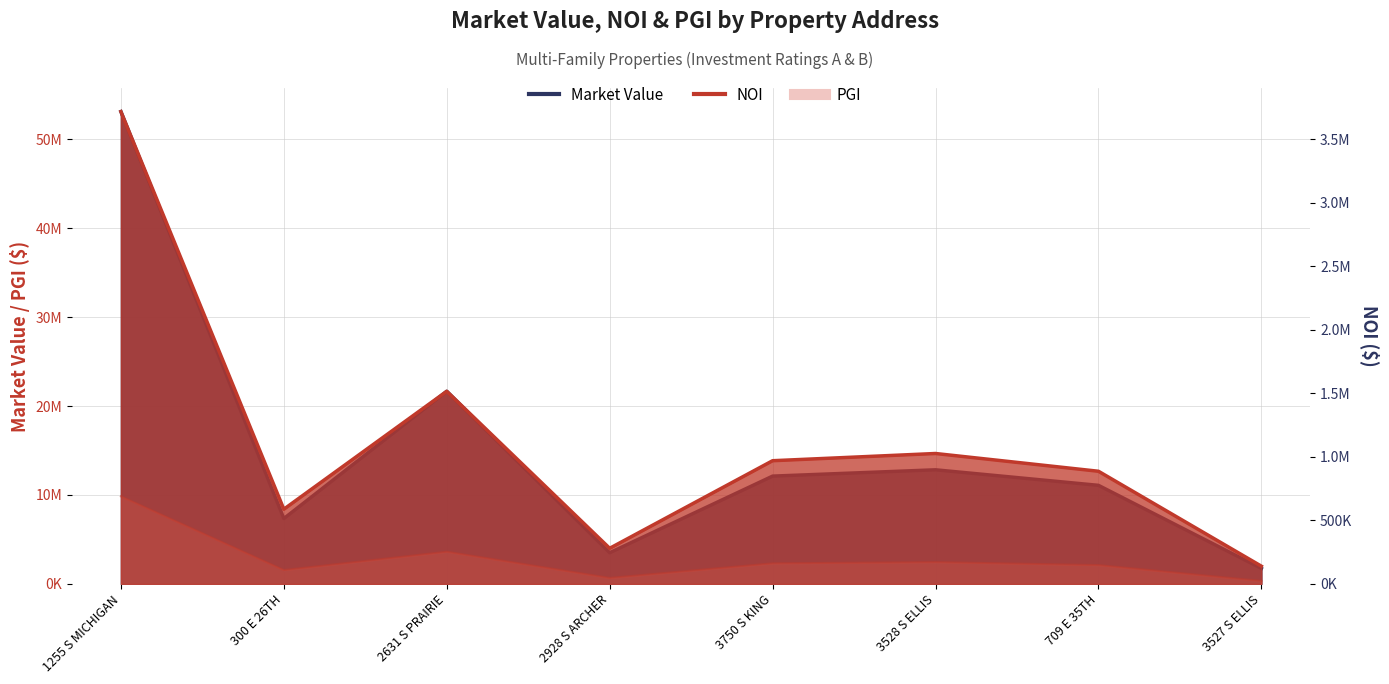

Which has a higher value, 300 E 26TH or 2928 S ARCHER?

300 E 26TH